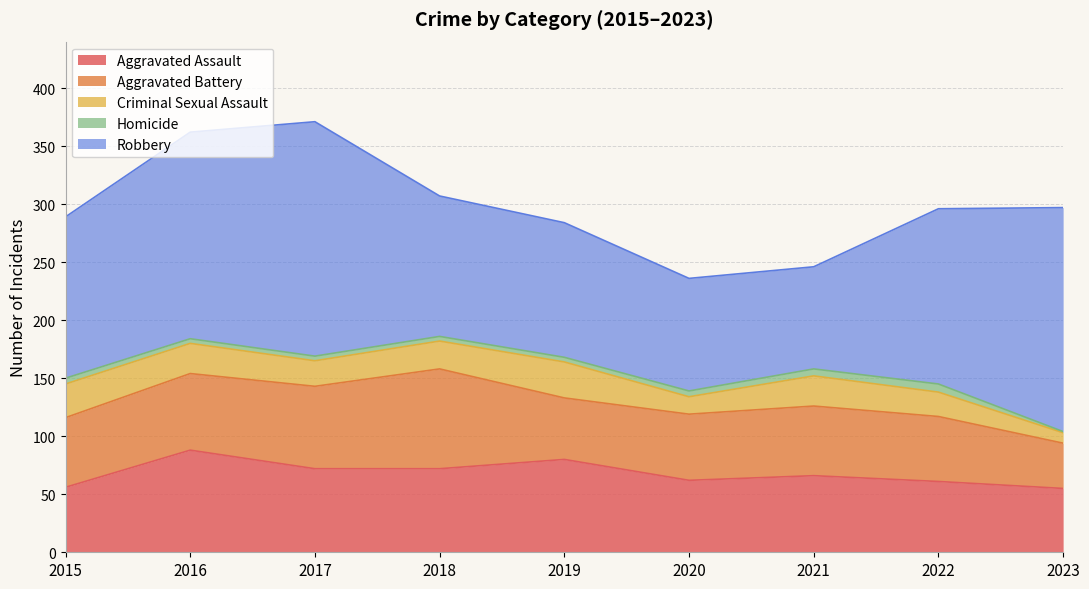

Where is Criminal Sexual Assault nearest to the value 20?

2022